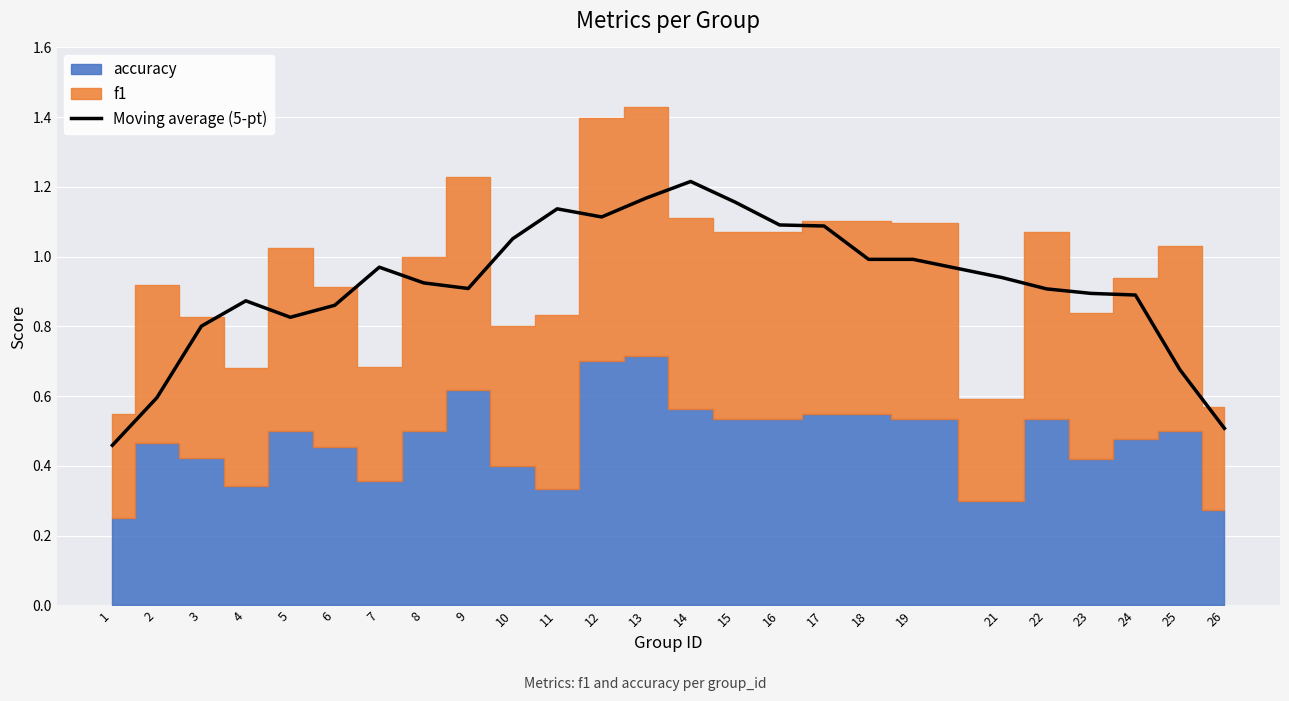

List the labels in order of value, largest first.

14, 13, 15, 11, 12, 16, 17, 10, 18, 19, 7, 21, 8, 9, 22, 23, 24, 4, 6, 5, 3, 25, 2, 26, 1